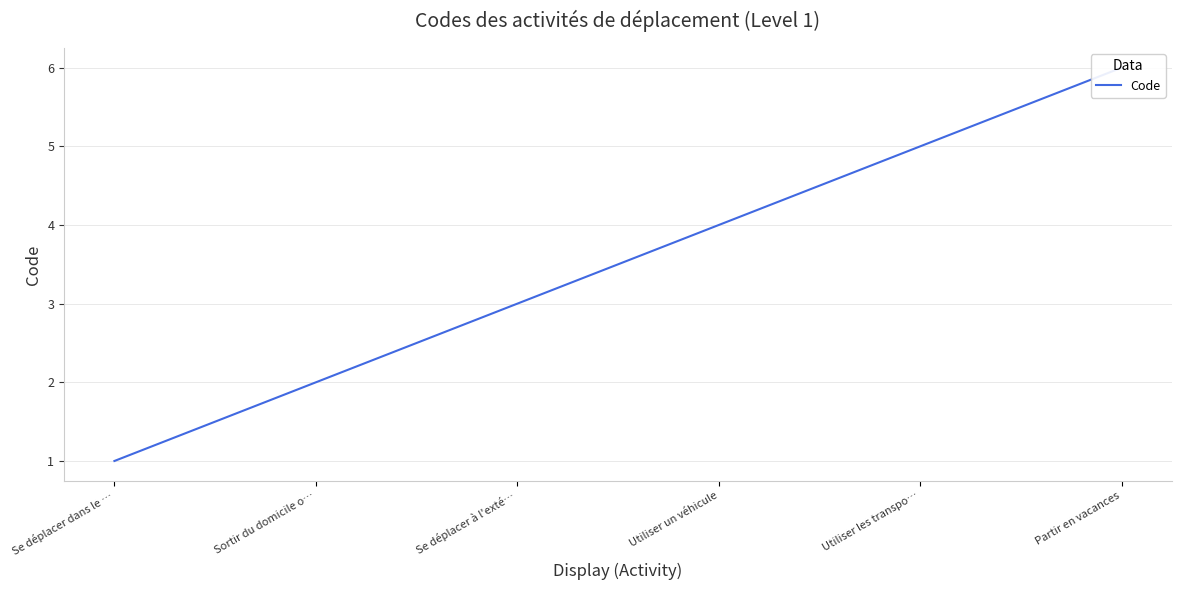

What is the smallest value displayed?

1